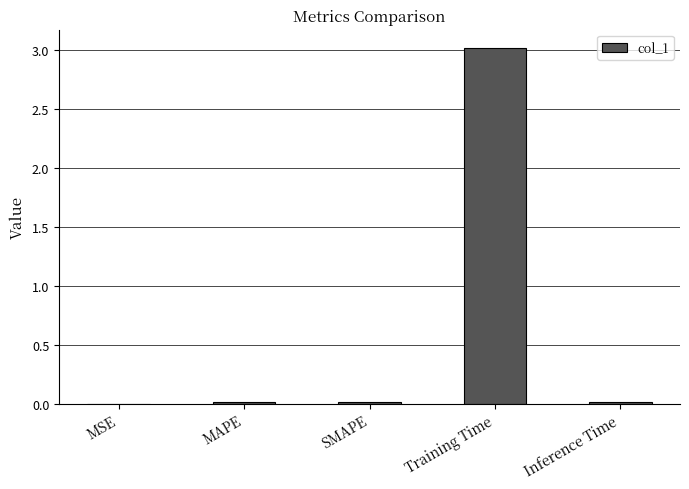

Which label corresponds to the largest value in the chart?

Training Time